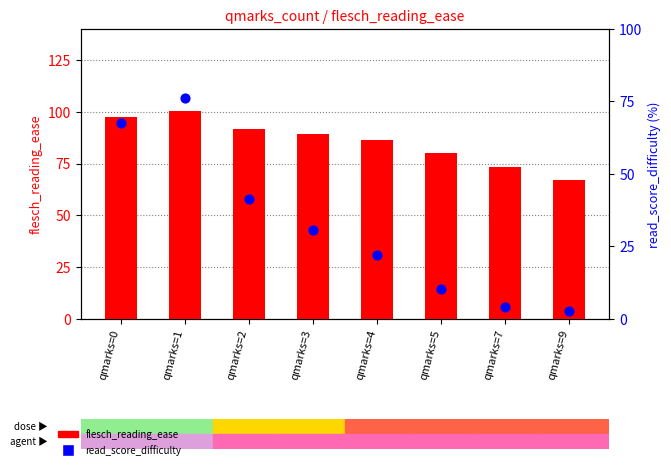

What are all the series names shown in the legend?

flesch_reading_ease, read_score_difficulty